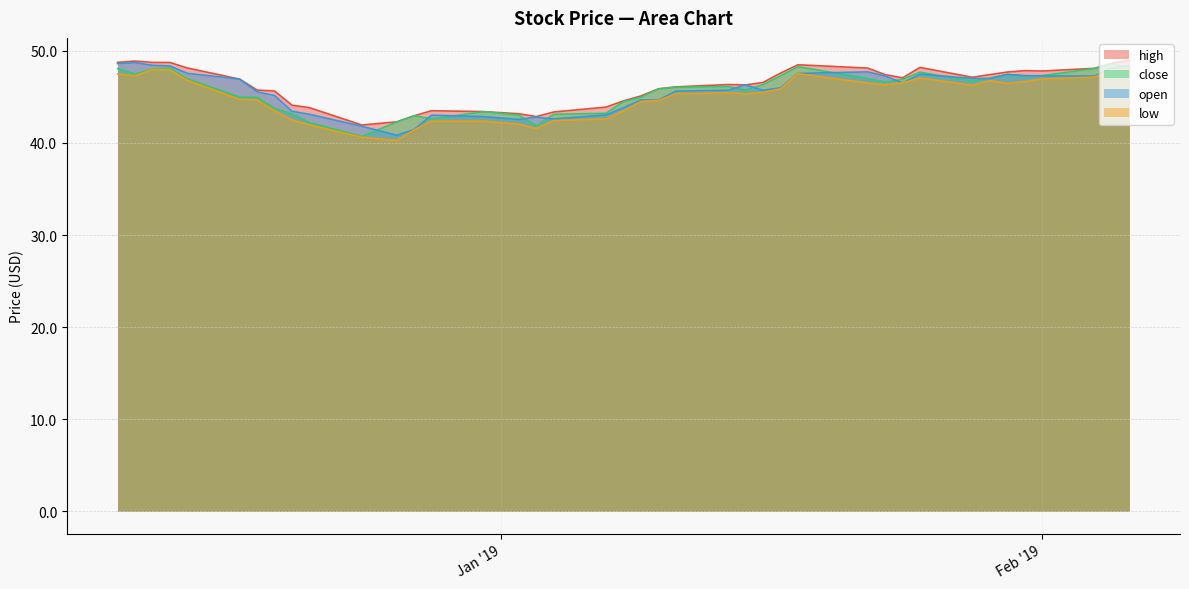

The open series shows 46.0 at 2019-01-17. True or false?

True